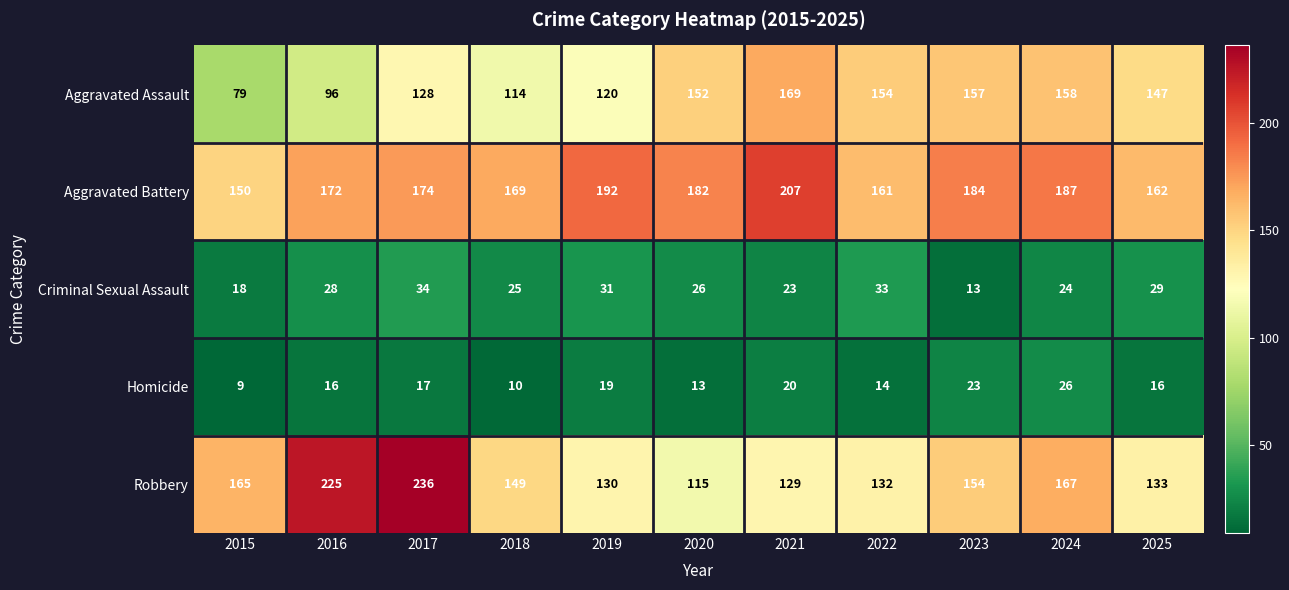

What is the spread (max minus min) of values at 2025?

146